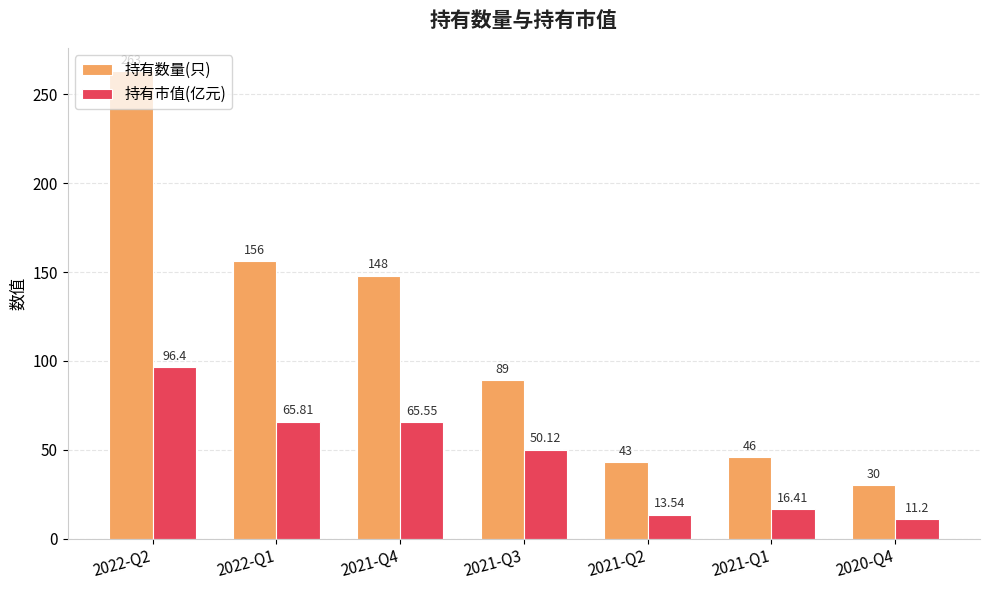

How many bars are there in each group?

2